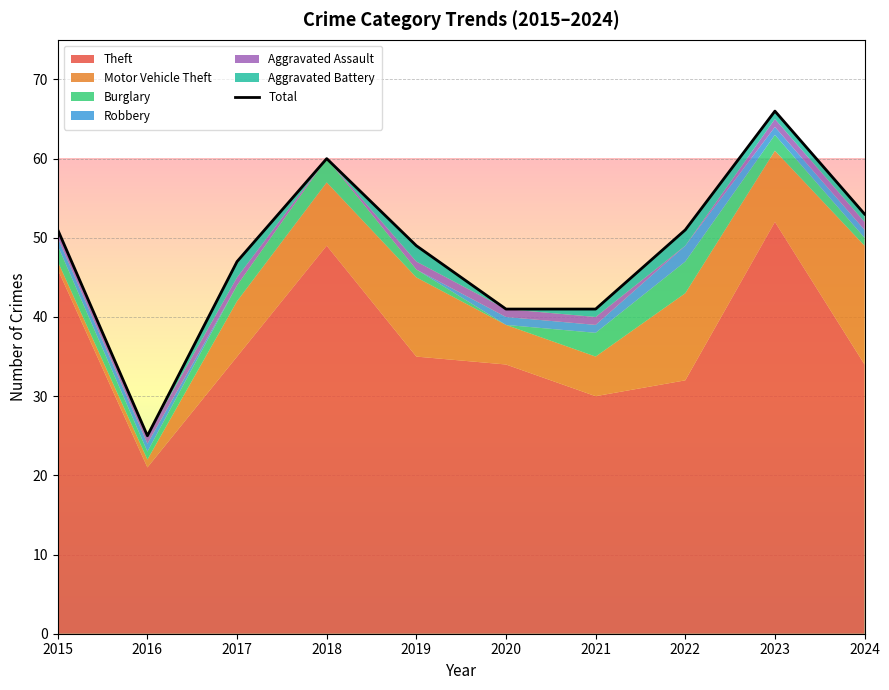

Rank the categories by value from lowest to highest.

2016, 2020, 2021, 2017, 2019, 2015, 2022, 2024, 2018, 2023